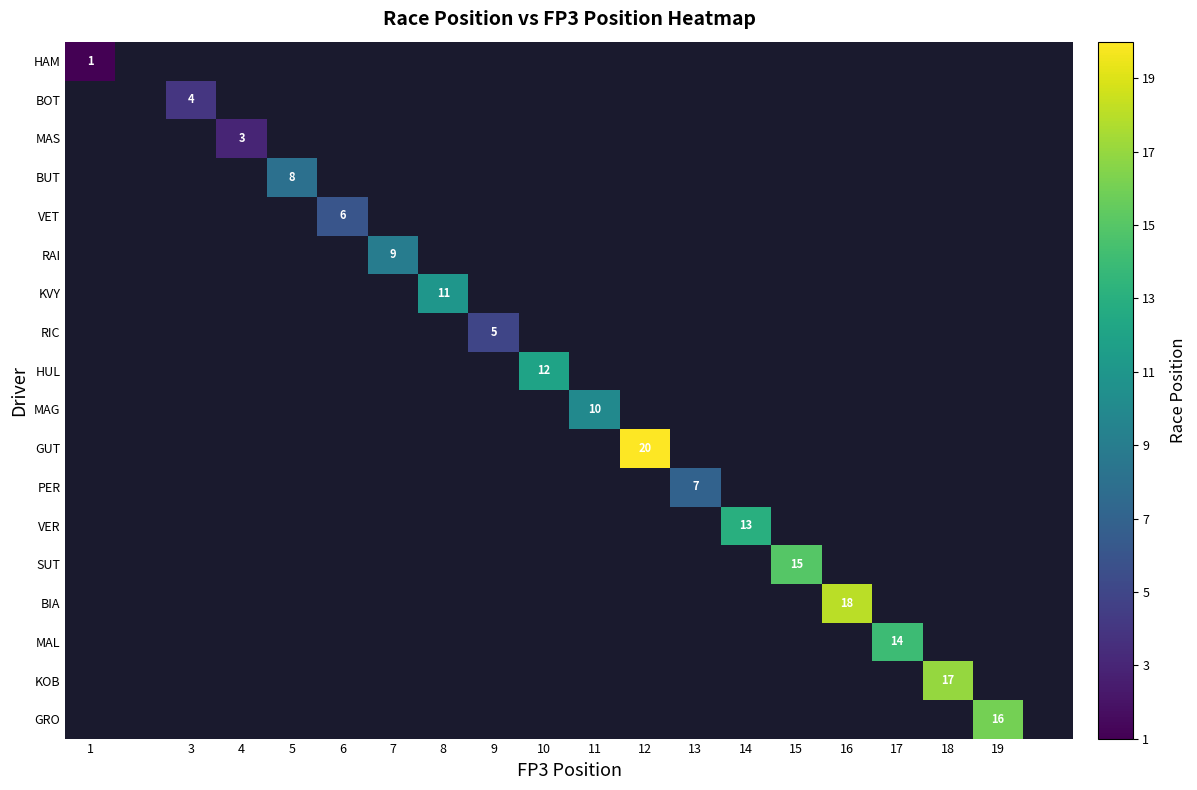

The value of RAI at 7 is 4. True or false?

False